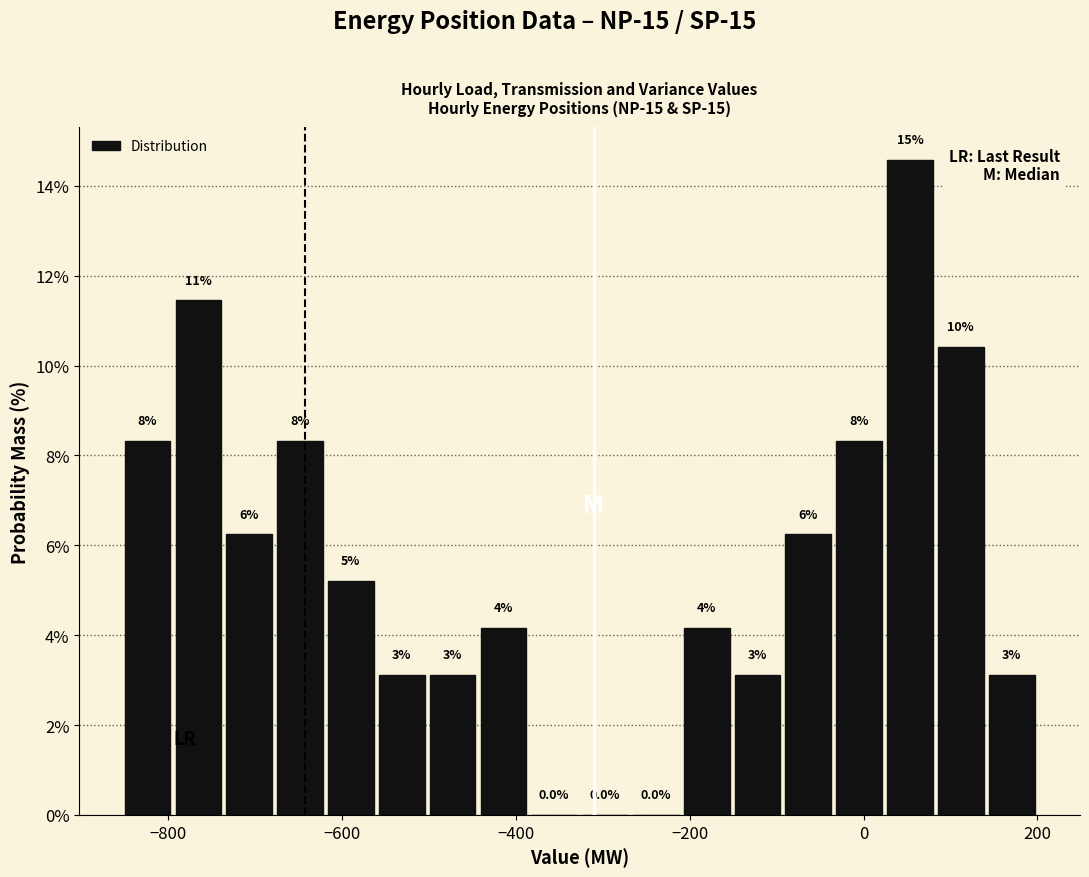

Around what value on the x-axis is the tallest bar? Give the approximate position of its centre, as read against the axis.

60